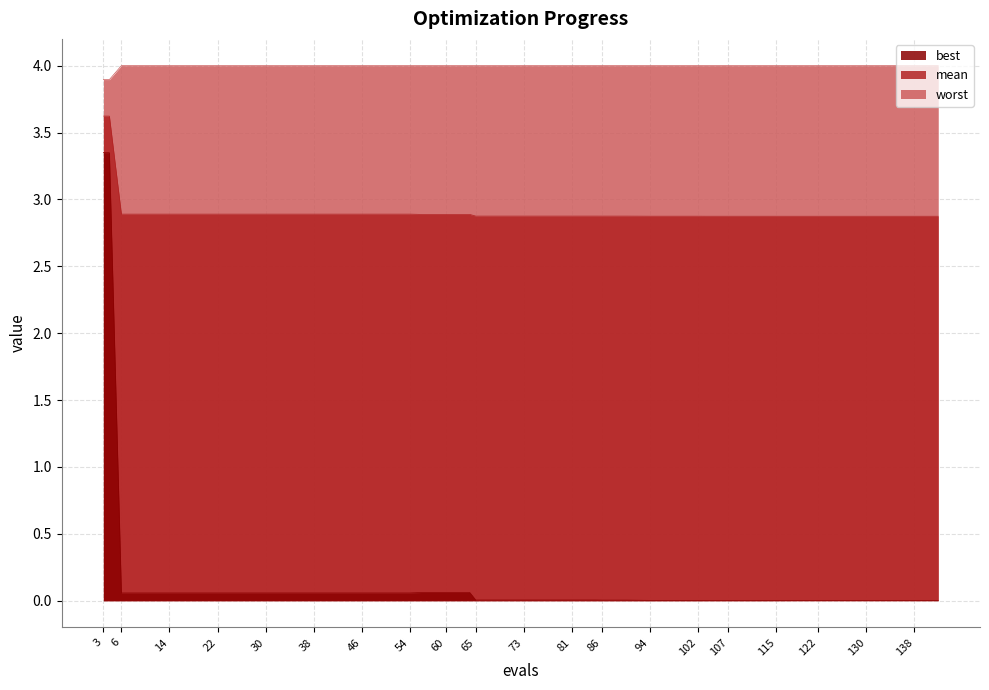

Which has a higher value, 26 or 134?

26